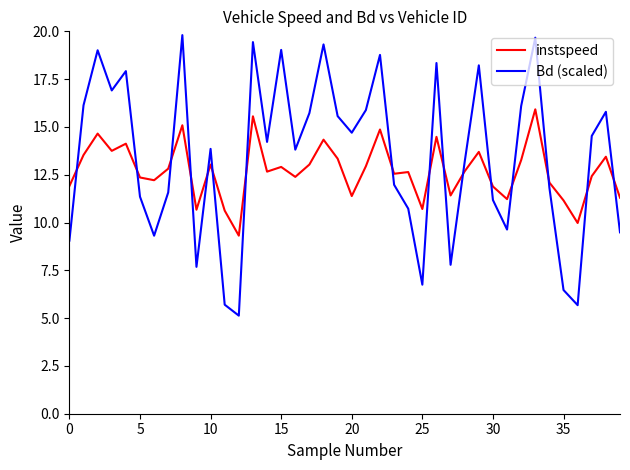

How many series are shown in this chart?

2